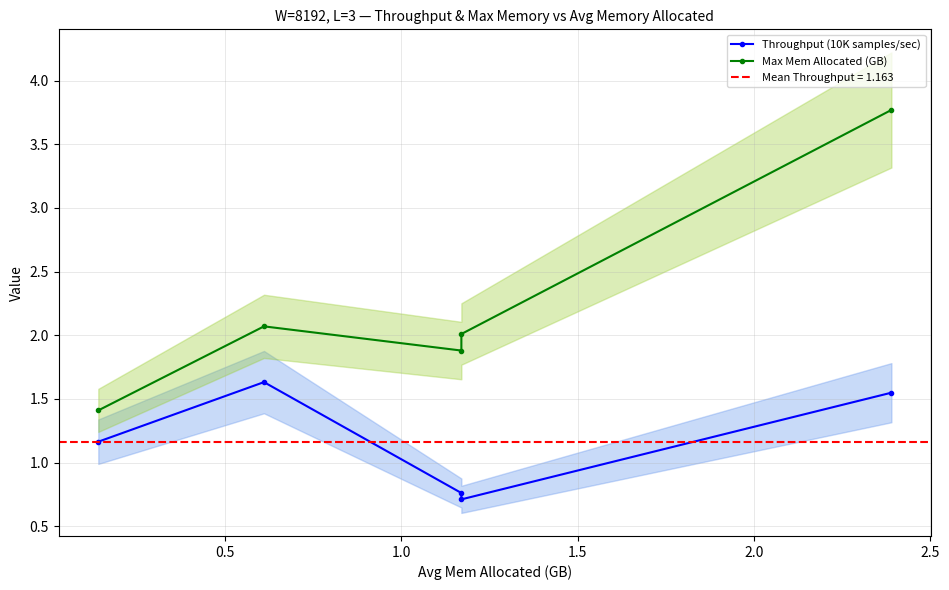

List the series in order of their overall mean, lowest first.

Throughput (10K samples/sec), Max Mem Allocated (GB)